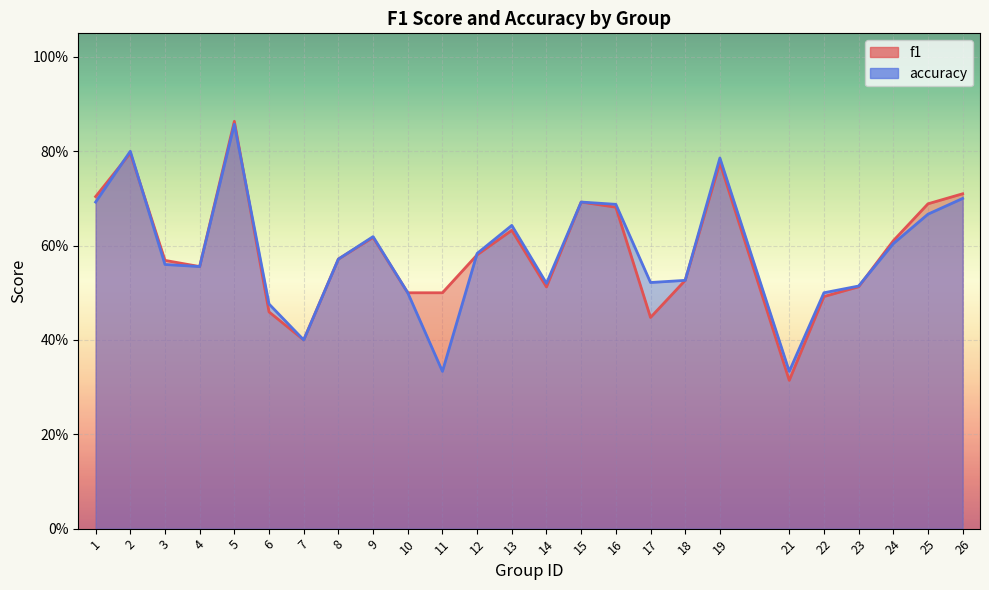

Between 7 and 15, which series saw the biggest shift?

f1